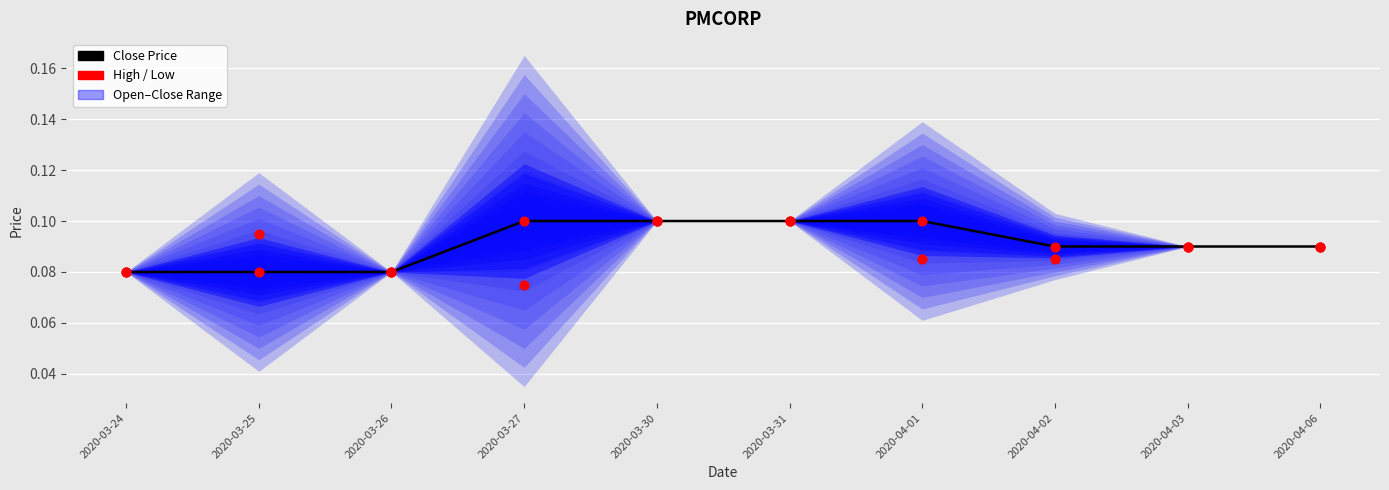

Is the value of Low at 2020-04-02 greater than the value of High at 2020-03-26?

Yes